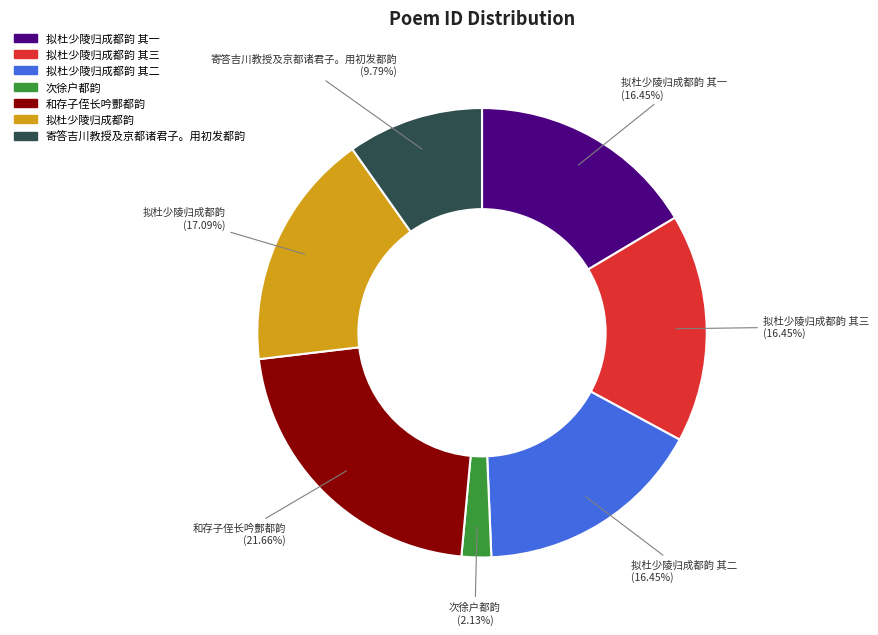

To the nearest percent, what is the average slice percentage?

14%